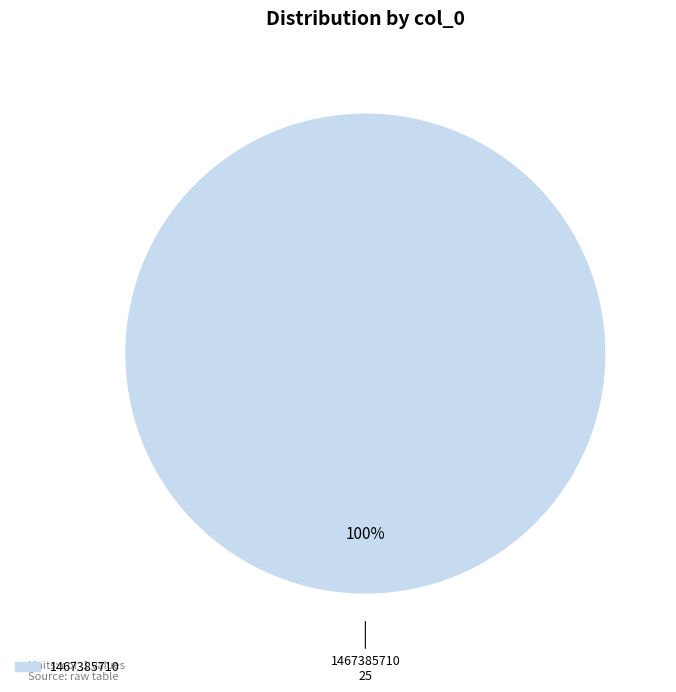

How many slices are in this pie chart?

1